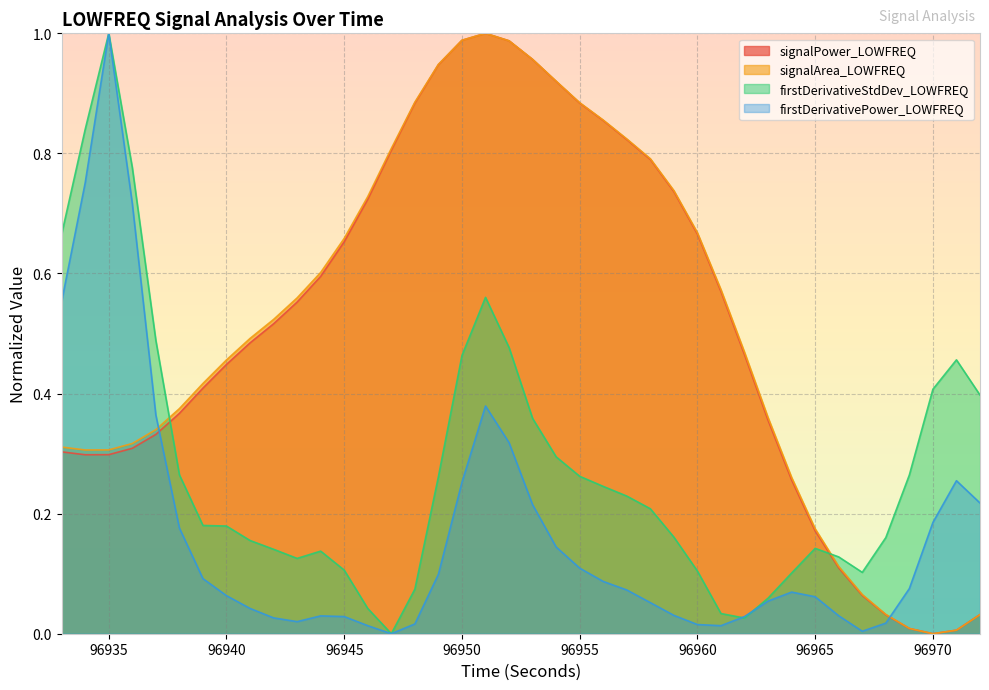

How many intersections are there between firstDerivativePower_LOWFREQ and firstDerivativeStdDev_LOWFREQ?

2